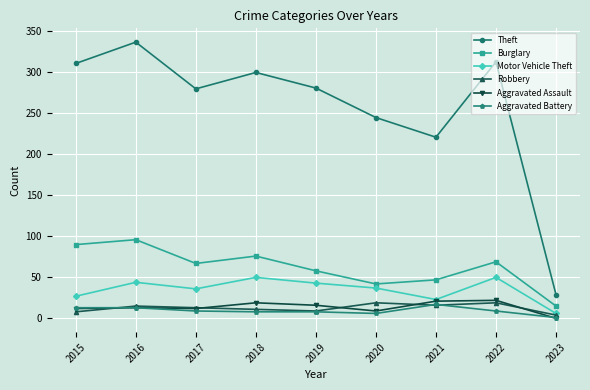

Where is the first local minimum for Theft?

2017